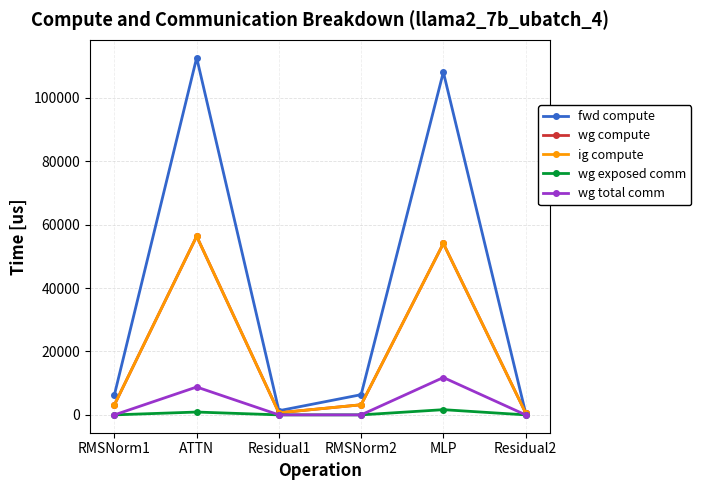

What is the sum of the ig compute values at ATTN and Residual1?

56996.6